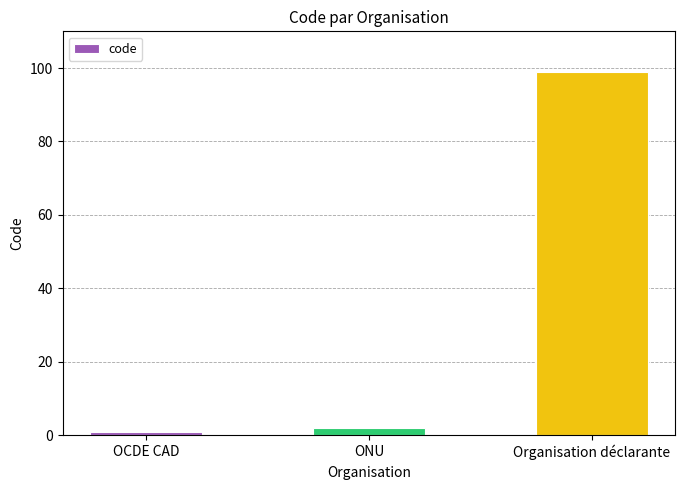

What position from the right is ONU?

2